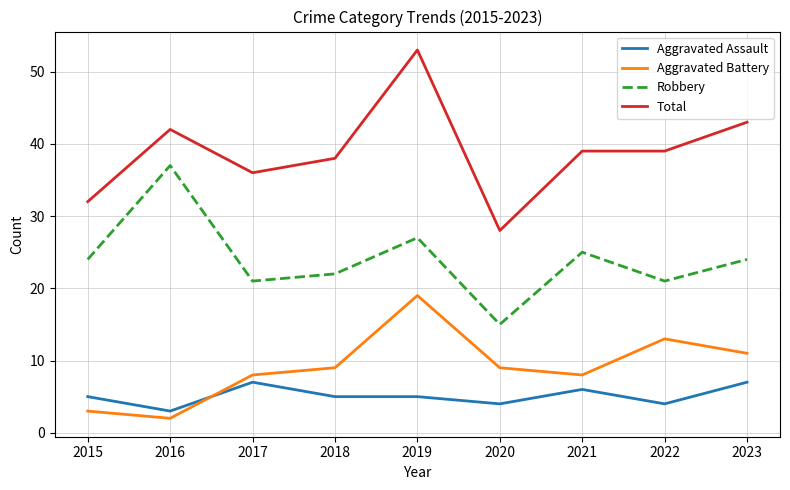

How many lines are shown in the chart?

4